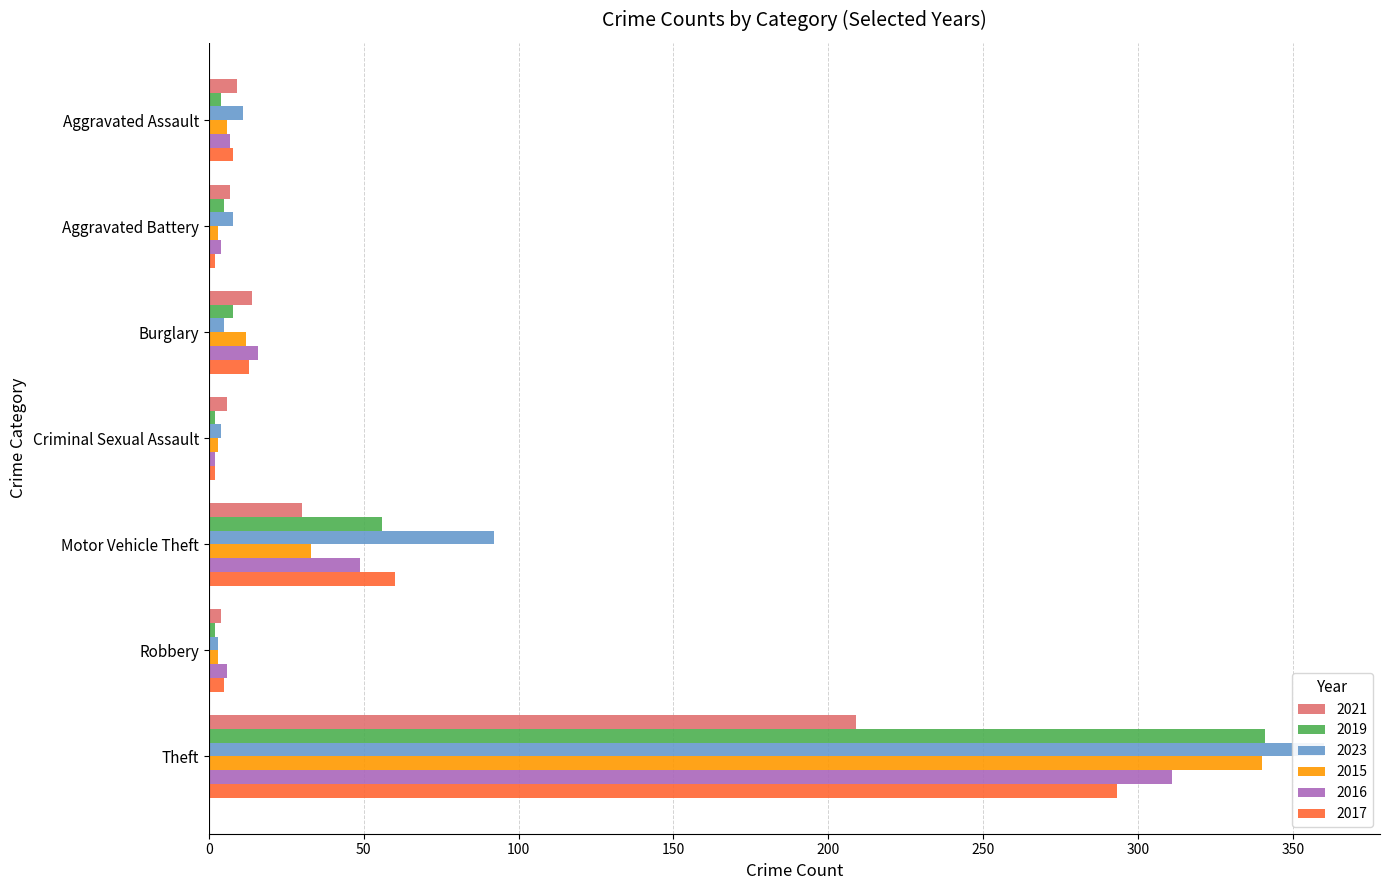

At which category is the sum across all series the highest?

Theft